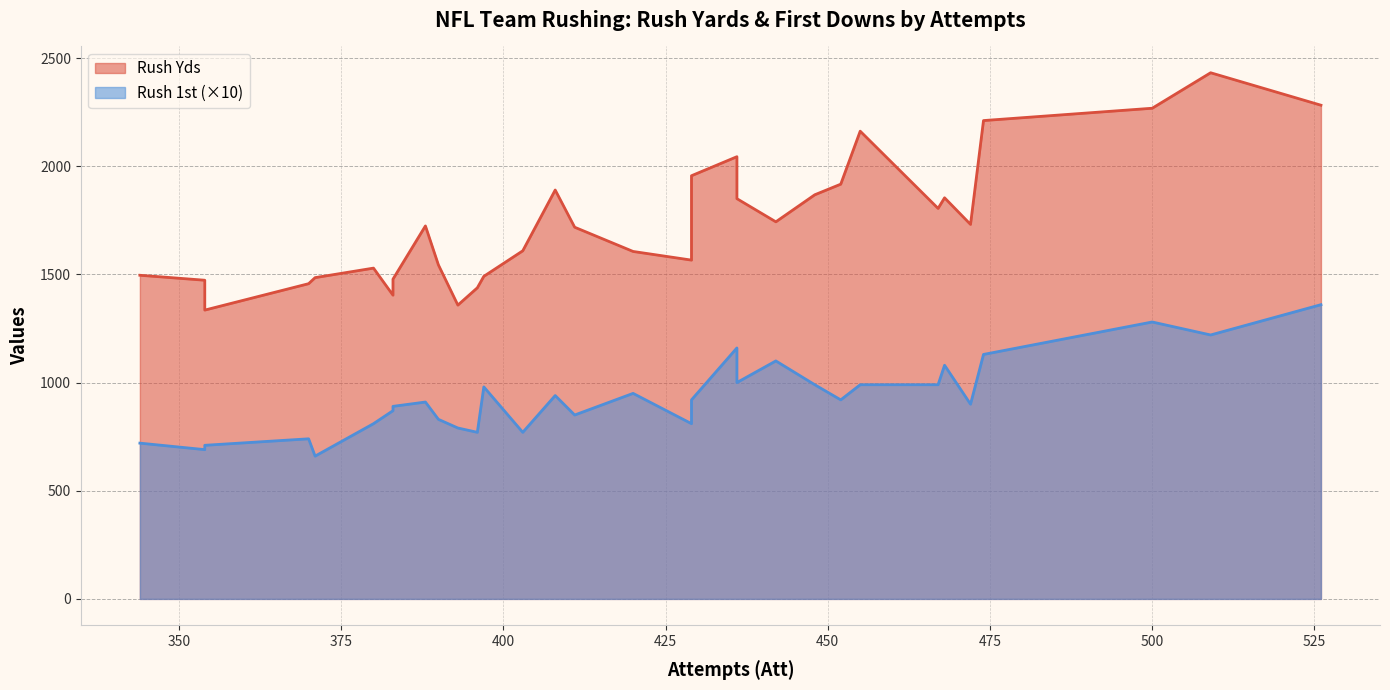

True or false: Rush 1st has a value of 129 at Raiders.

False